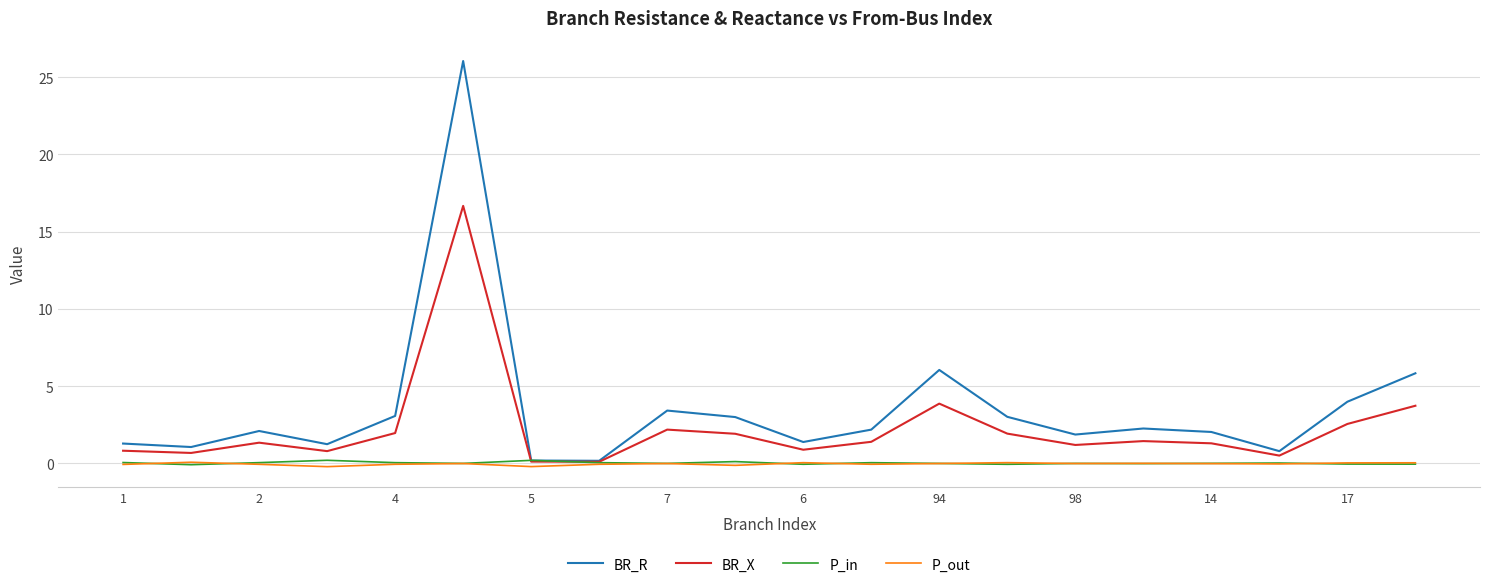

Which series has the largest total across all categories?

BR_R